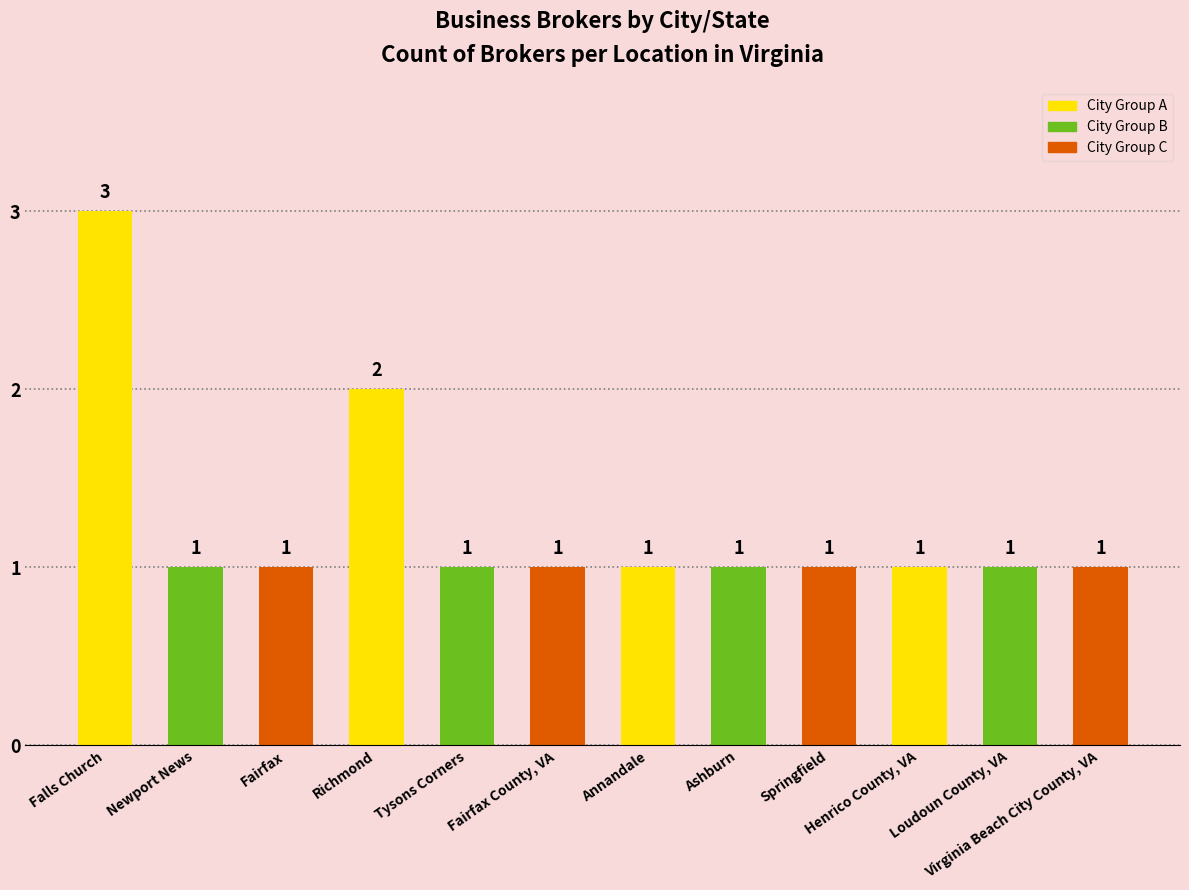

What is the label of the 10th bar from the left?

Henrico County, VA